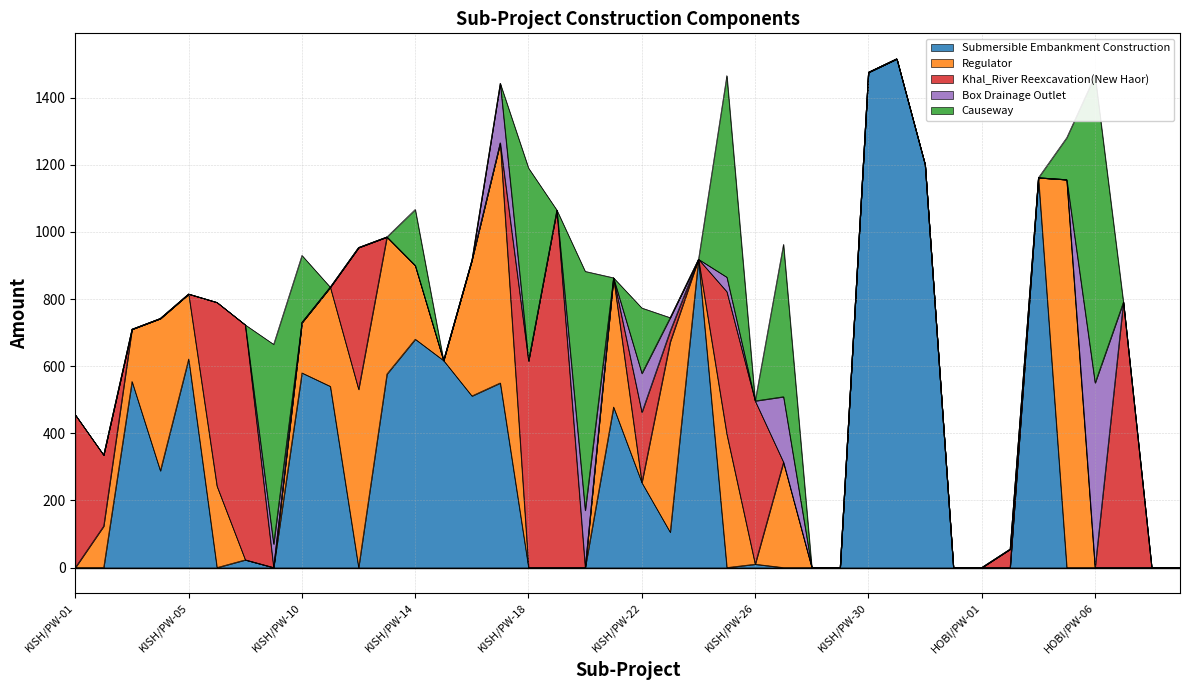

Does the chart display data point markers on the line(s)?

No